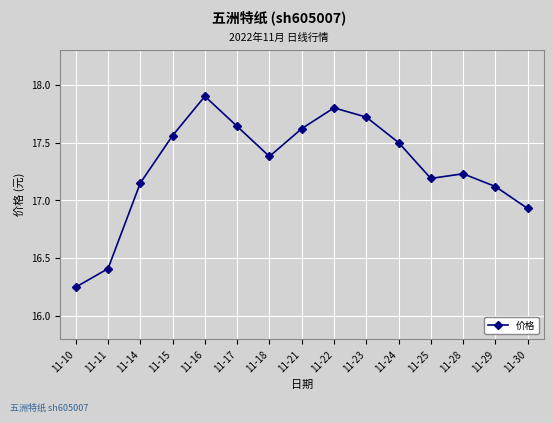

Where is the data nearest to the value 17?

11-30